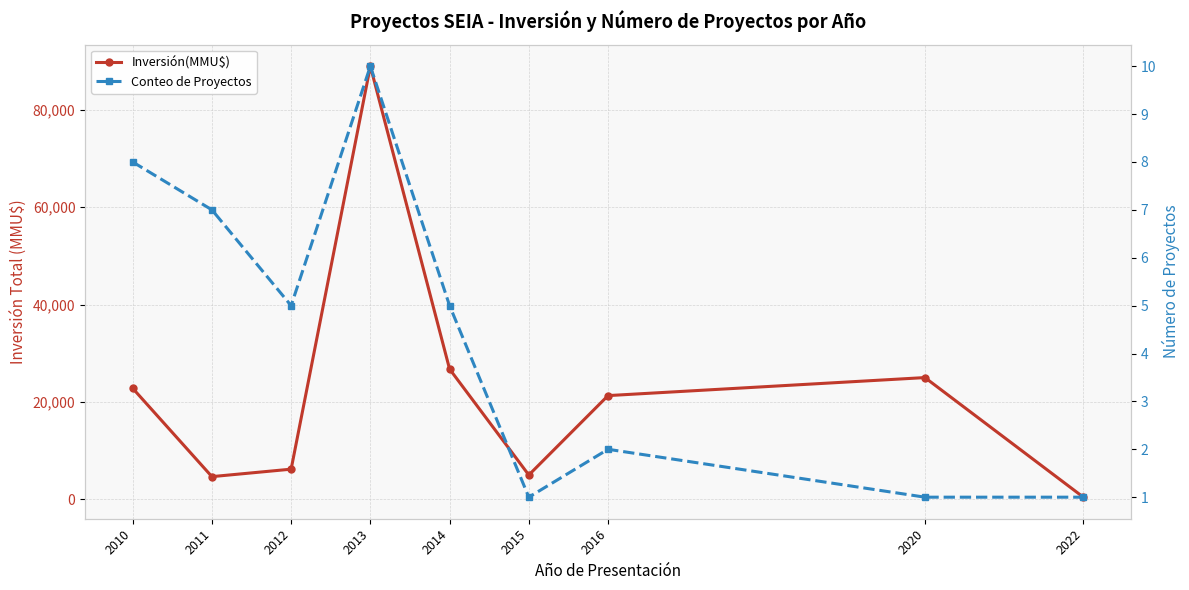

Between 2011 and 2012, which series saw the biggest shift?

Inversión(MMU$)